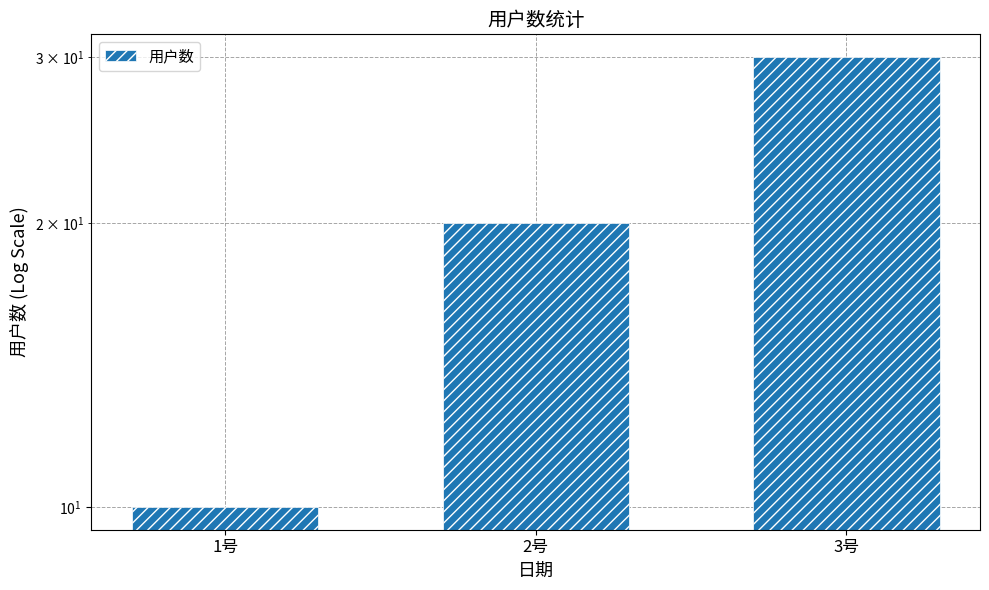

What is the change in value from 1号 to 2号?

+10